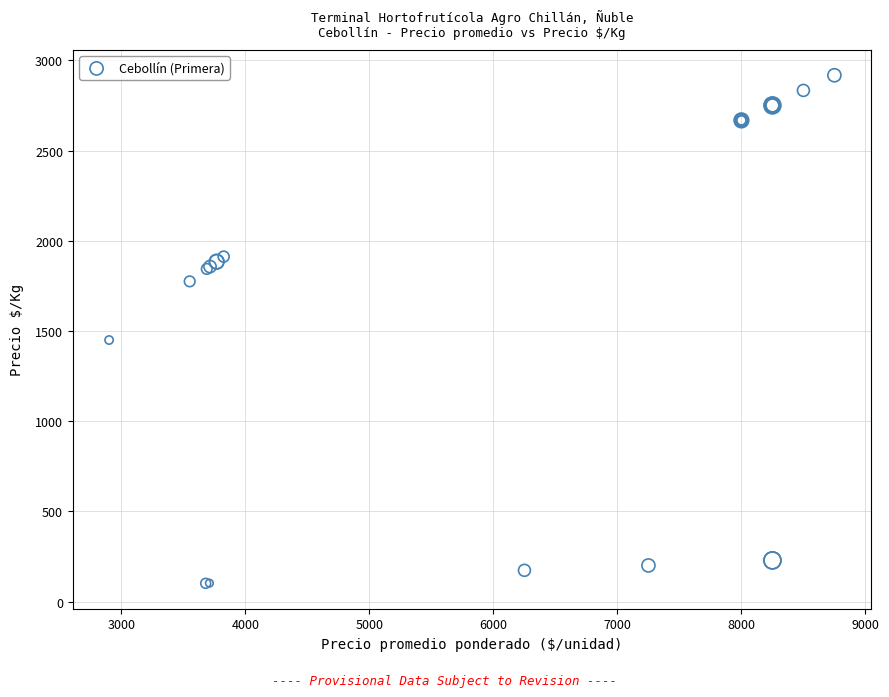

What Y value in the scatter plot is closest to 1509?

1450